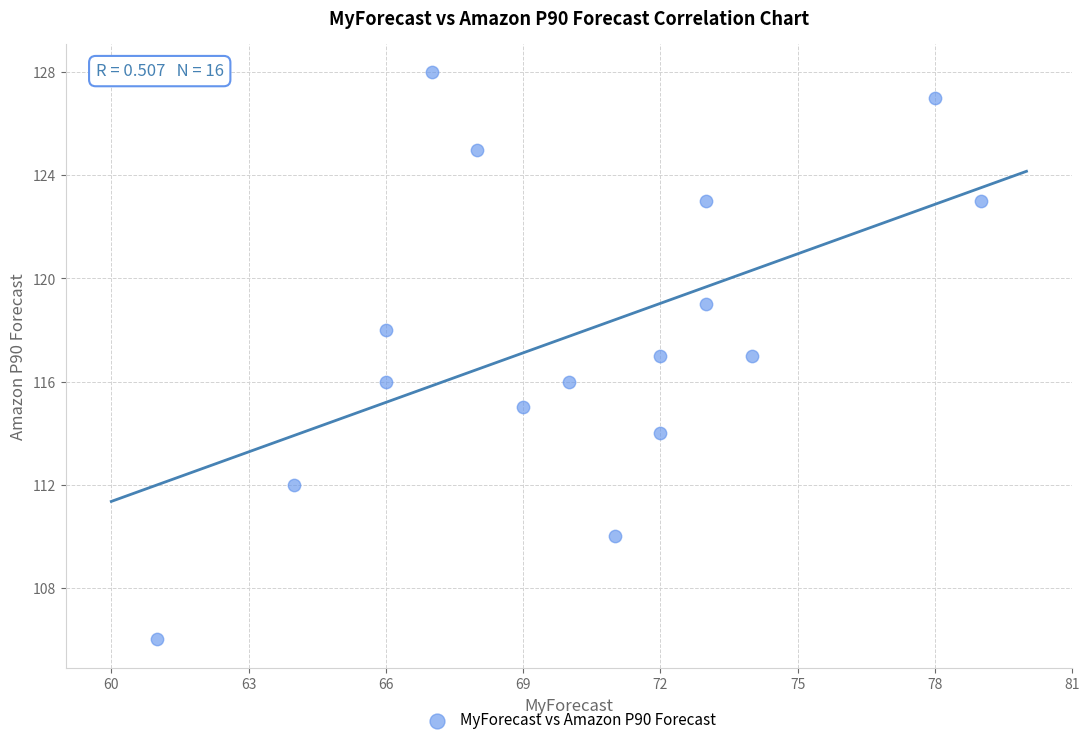

What is the range of X values (max minus min)?

18